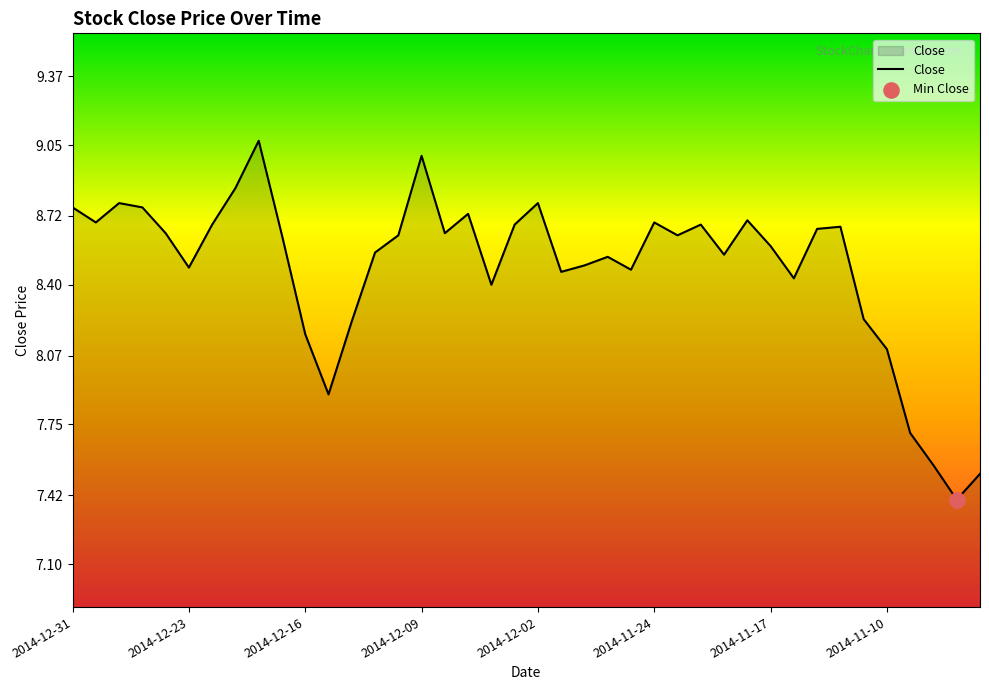

What is the smallest value displayed?

7.4